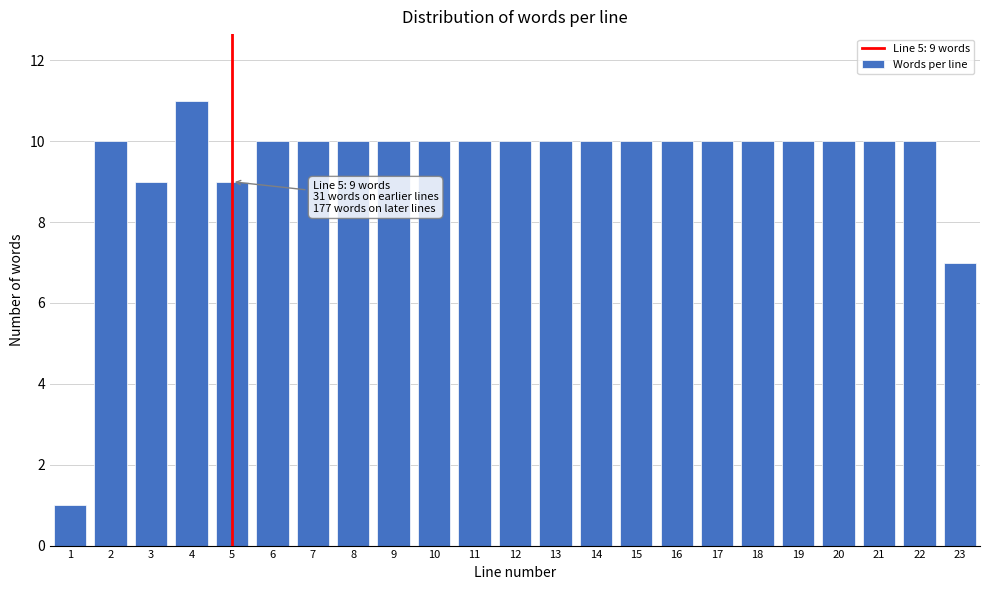

Reading right to left, what are all the values shown in this chart?

23=7	22=10	21=10	20=10	19=10	18=10	17=10	16=10	15=10	14=10	13=10	12=10	11=10	10=10	9=10	8=10	7=10	6=10	5=9	4=11	3=9	2=10	1=1